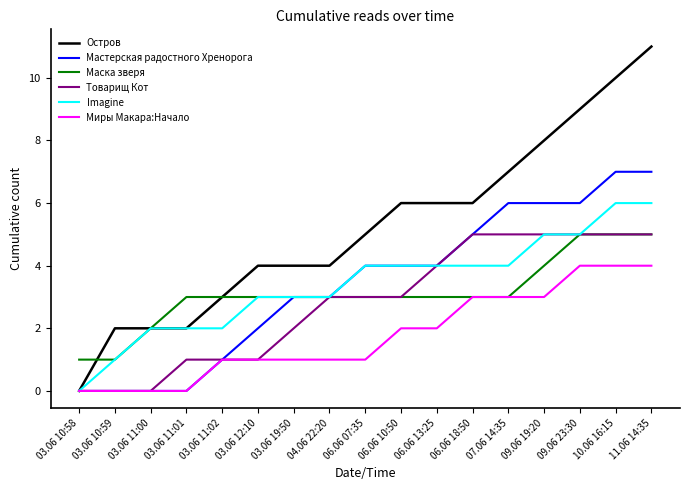

How many lines are shown in the chart?

6